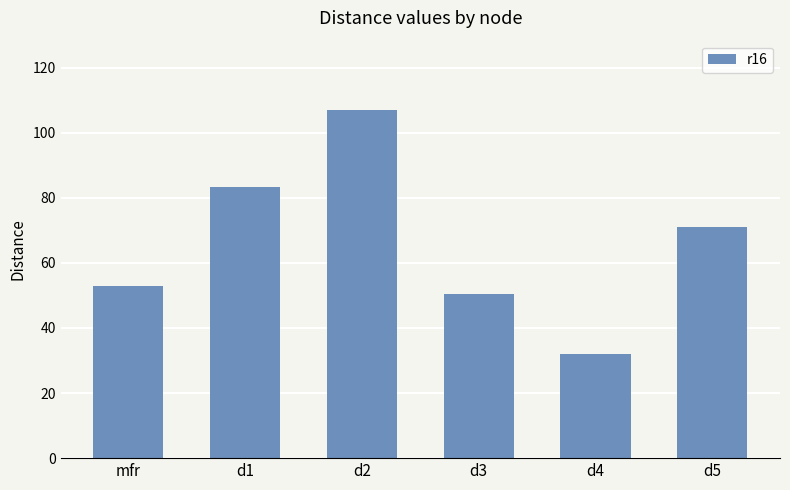

What is the change in value from d1 to d4?

-51.3